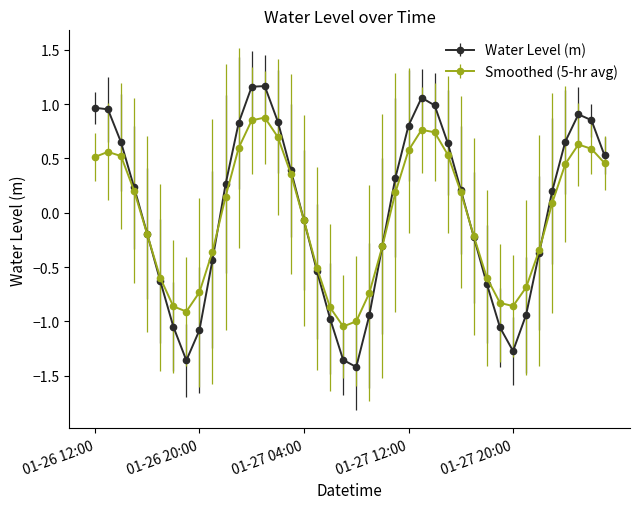

Which series has the largest range (max minus min)?

Water Level (m)